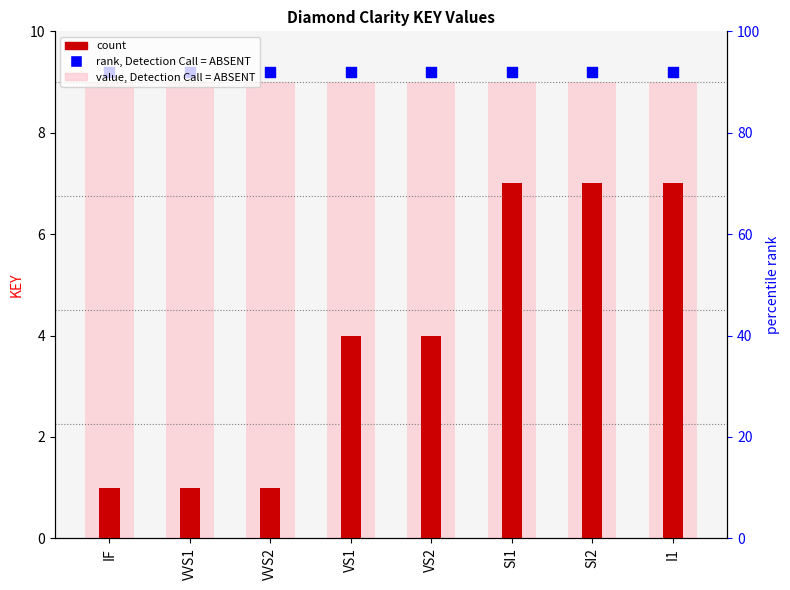

Which series has the largest total across all categories?

percentile rank within the sample